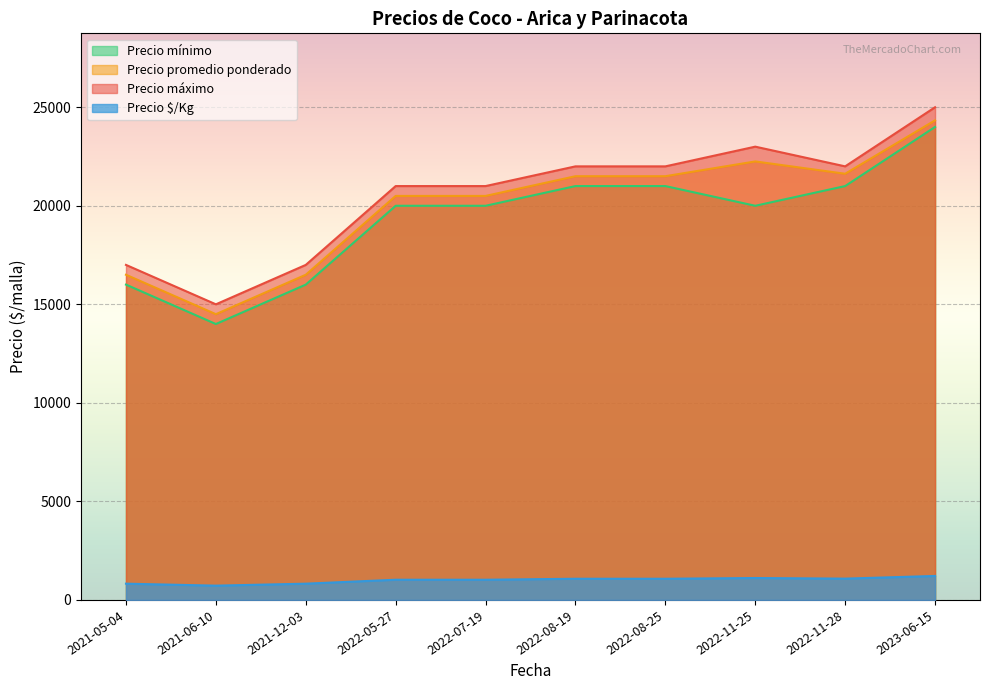

True or false: Precio minimo has a value of 16000 at 2021-05-04.

True